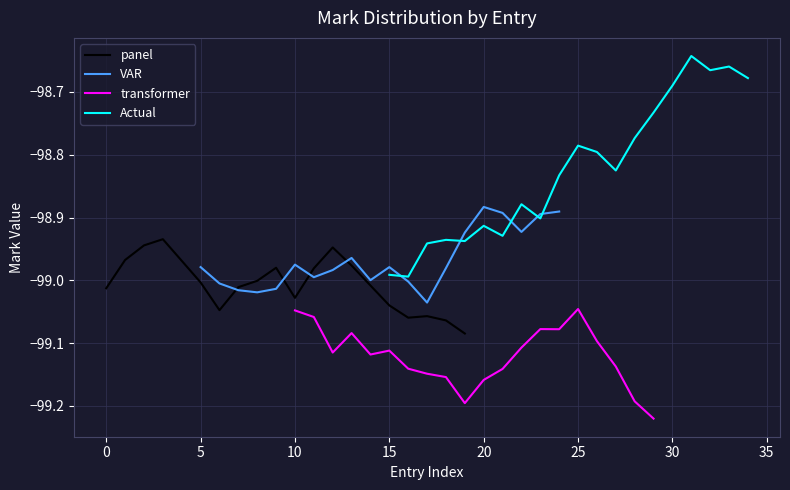

What is the greatest value displayed?

-98.6